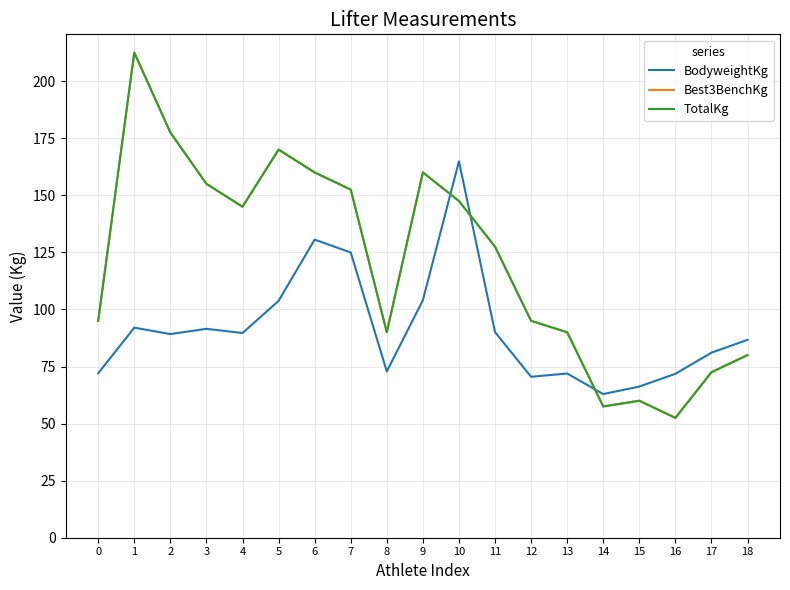

The value of TotalKg at 17 is 104.9. True or false?

False